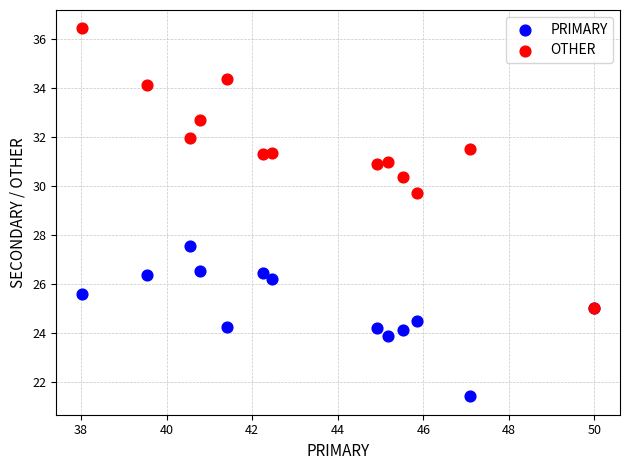

What are all the series names shown in the legend?

PRIMARY, OTHER